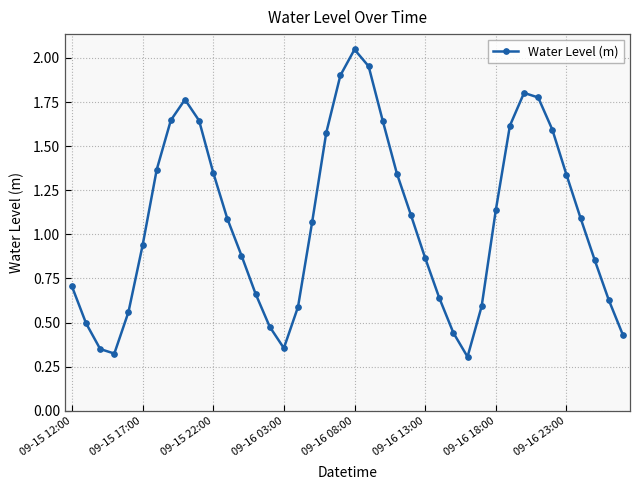

What is the difference between the maximum and minimum values?

1.7